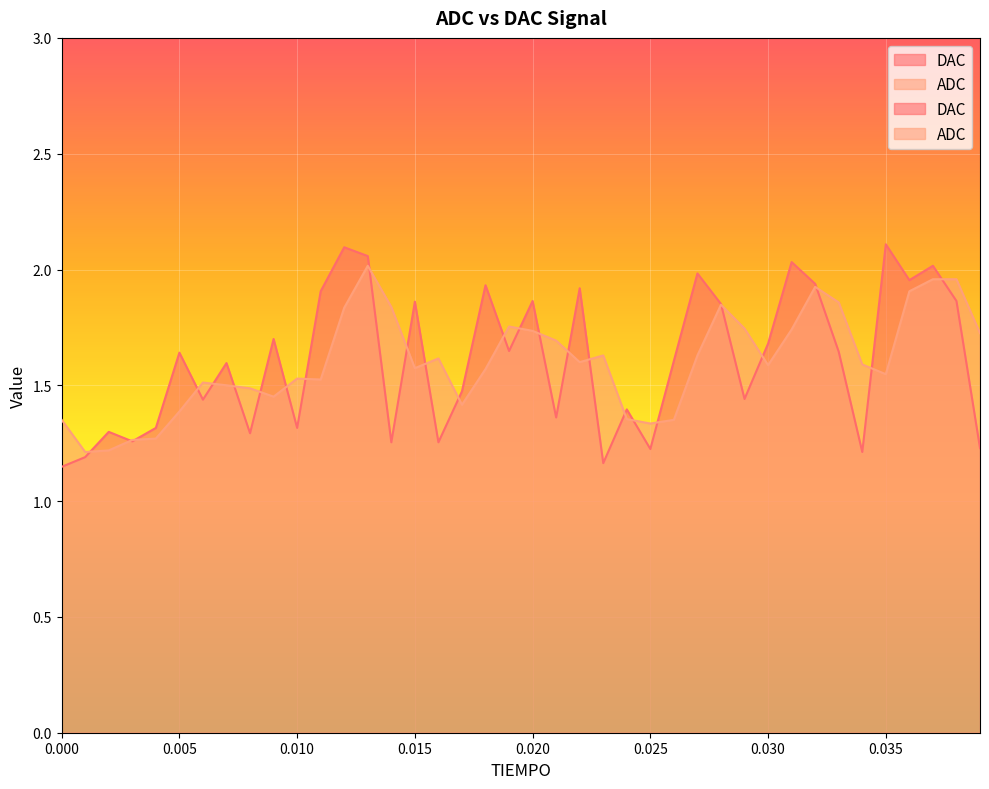

Reading right to left, what are all the values shown in this chart?

DAC: 1.2	1.9	2.0	2.0	2.1	1.2	1.6	1.9	2.0	1.7	1.4	1.9	2.0	1.6	1.2	1.4	1.2	1.9	1.4	1.9	1.6	1.9	1.5	1.3	1.9	1.3	2.1	2.1	1.9	1.3	1.7	1.3	1.6	1.4	1.6	1.3	1.3	1.3	1.2	1.1
ADC: 1.7	2.0	2.0	1.9	1.5	1.6	1.9	1.9	1.7	1.6	1.7	1.8	1.6	1.4	1.3	1.4	1.6	1.6	1.7	1.7	1.8	1.6	1.4	1.6	1.6	1.8	2.0	1.8	1.5	1.5	1.5	1.5	1.5	1.5	1.4	1.3	1.3	1.2	1.2	1.4